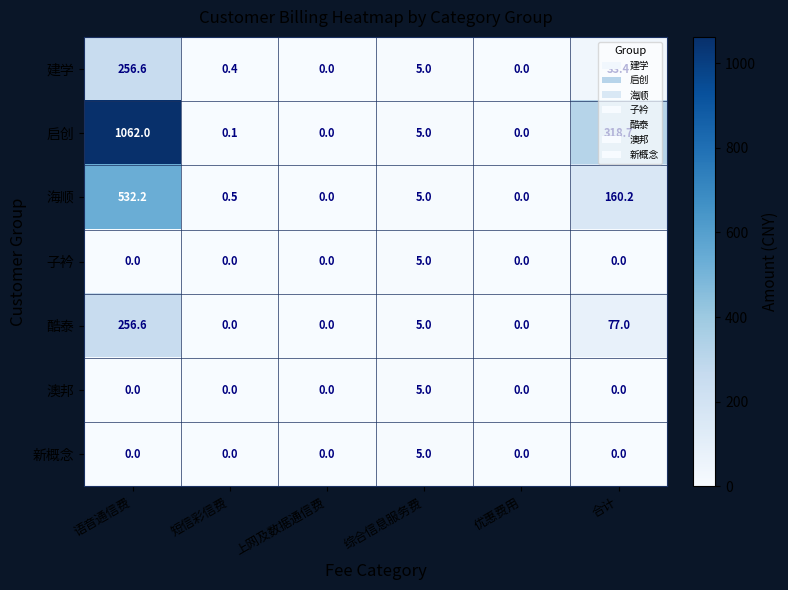

What is the difference between the highest and lowest values at 短信彩信费?

0.5